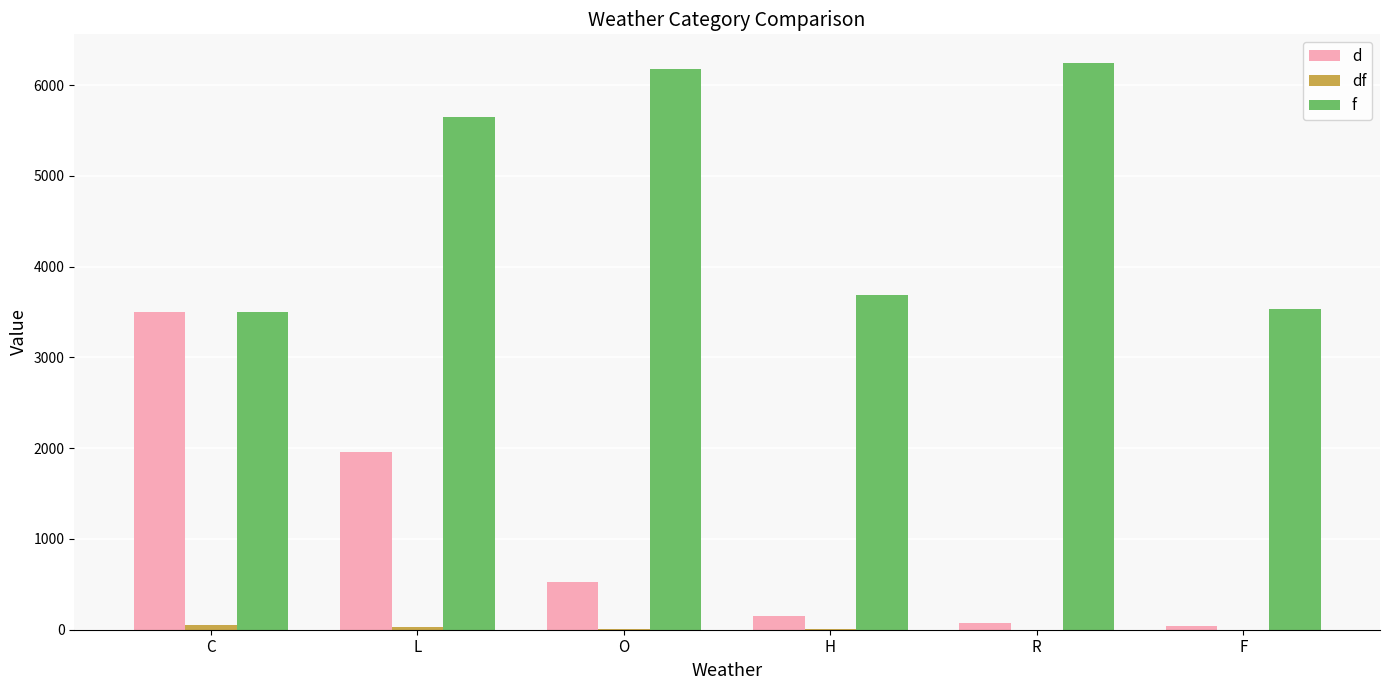

Which series has the largest range (max minus min)?

d